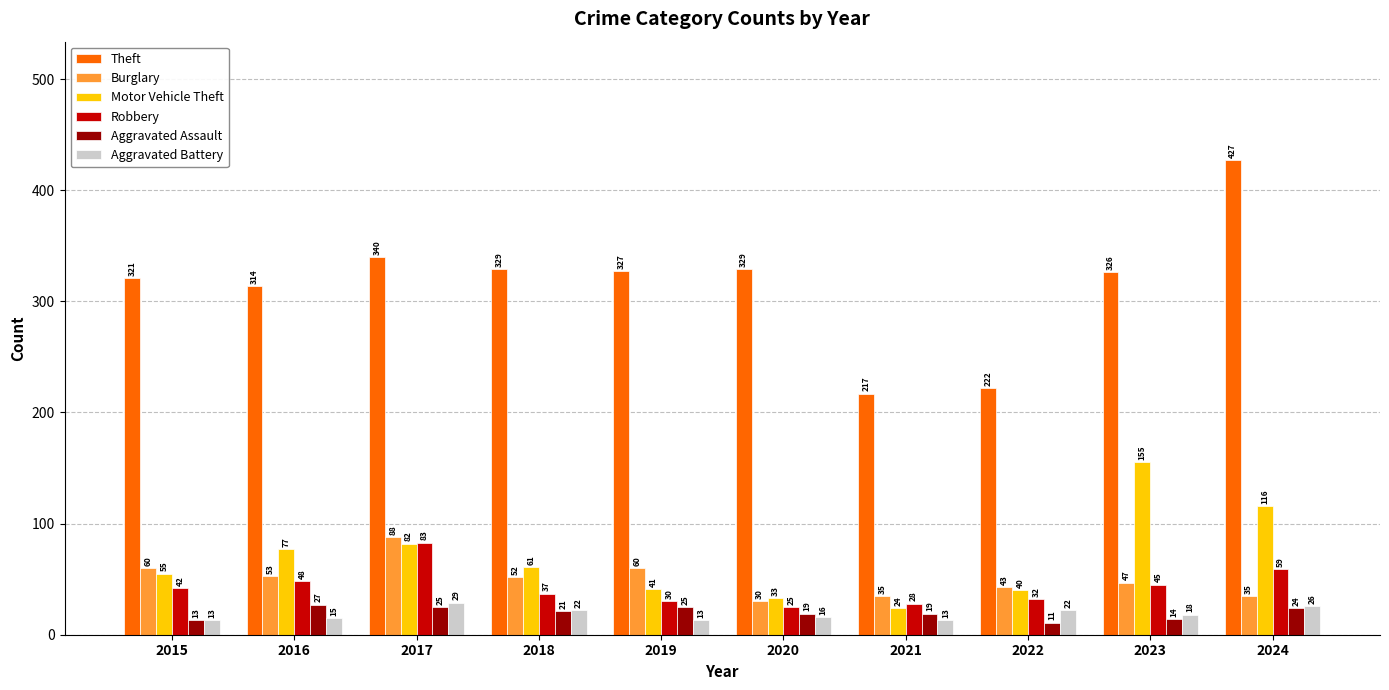

What is the lowest value of the Aggravated Assault series?

11